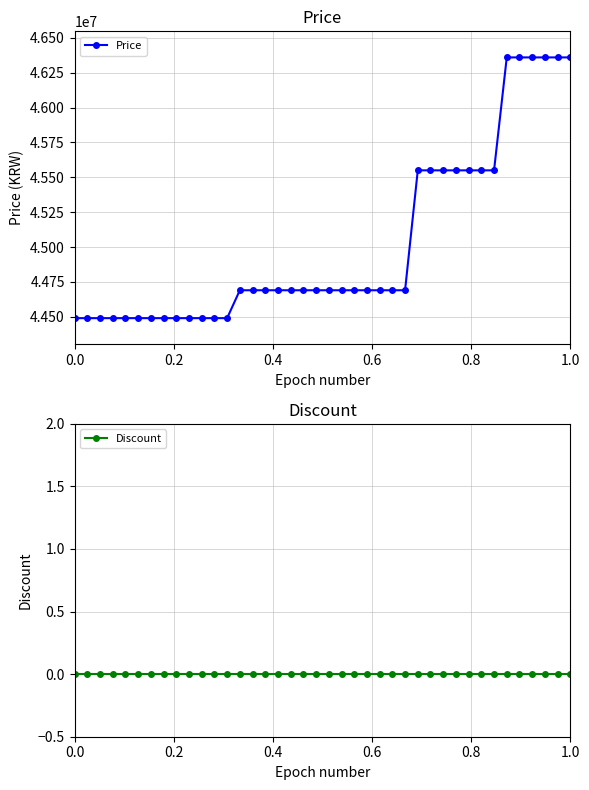

What are all the series names shown in the legend?

Price, Discount